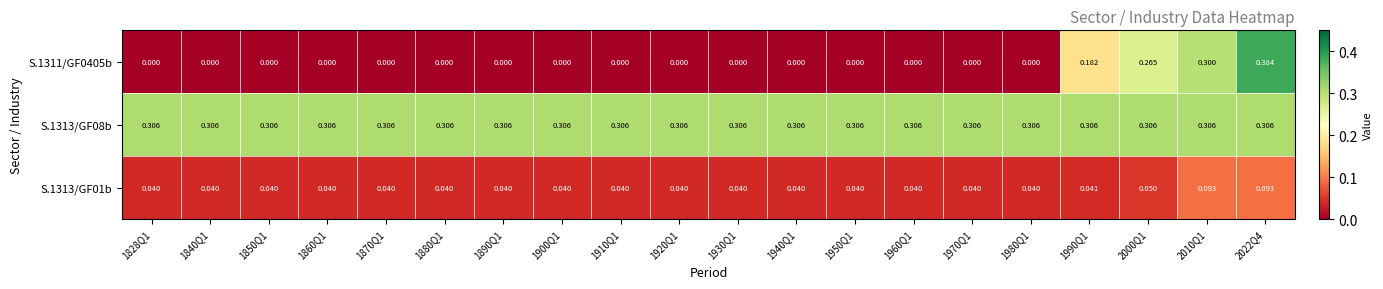

List the series in order of their peak value, lowest first.

S.1313/GF01b, S.1313/GF08b, S.1311/GF0405b